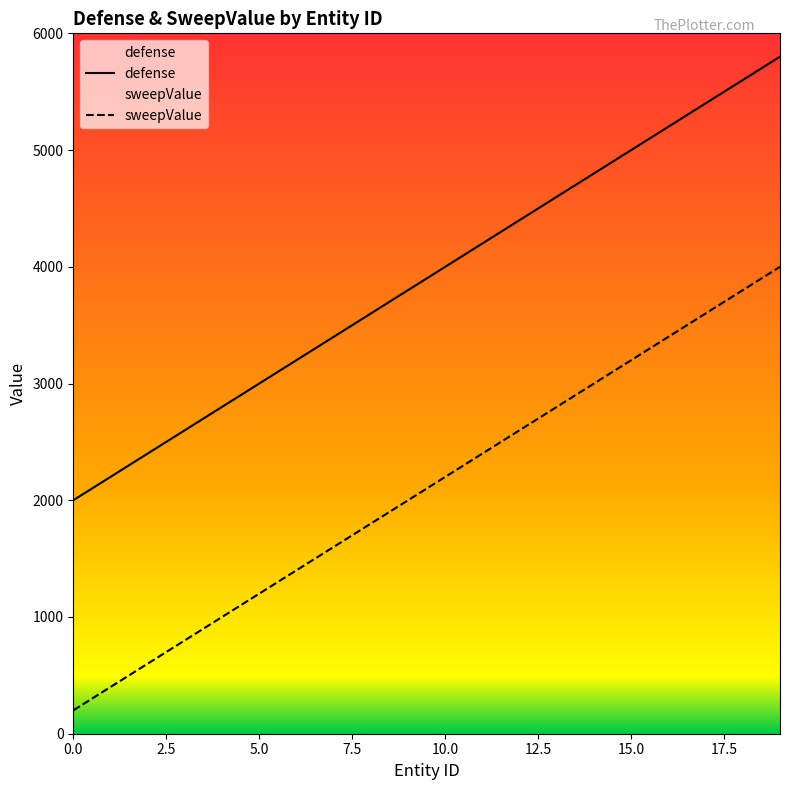

What is the total value across all series at 16?

8600